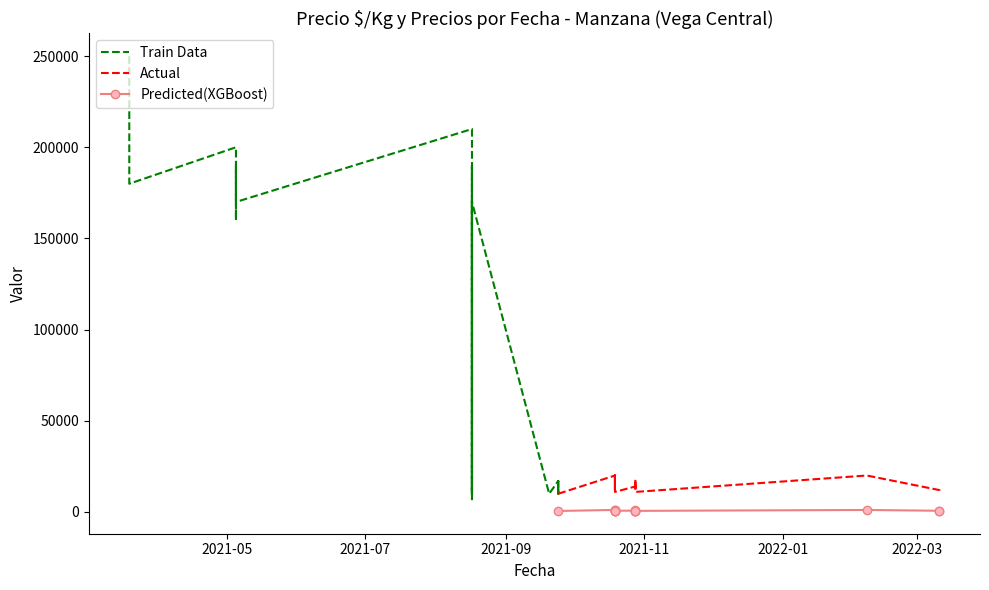

True or false: Precio máximo and Precio mínimo intersect in this chart.

False